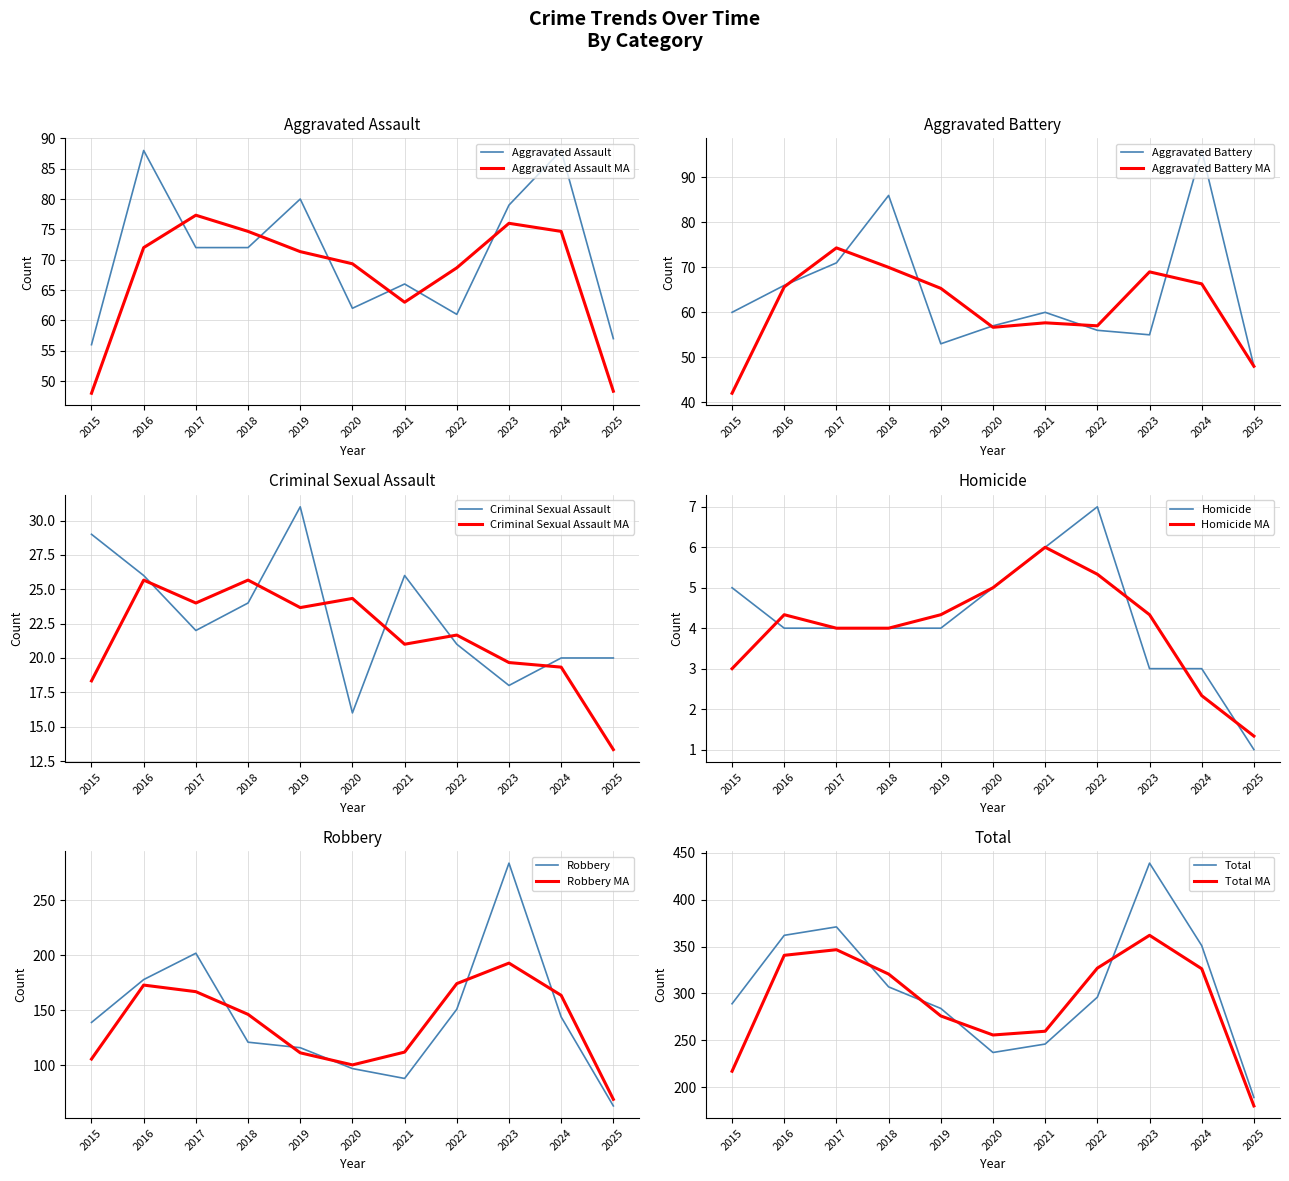

Is the value of Total at 2025 greater than the value of Aggravated Battery at 2016?

Yes